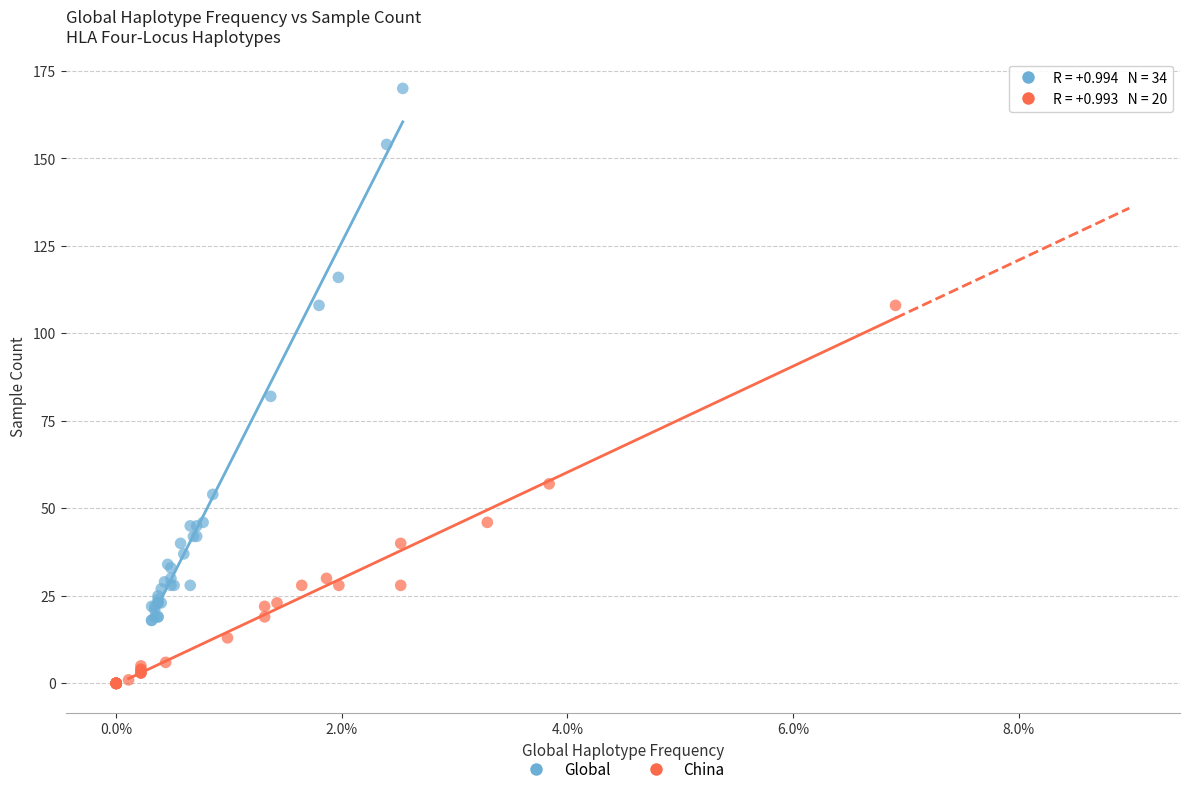

Which series reaches the minimum Y coordinate?

China